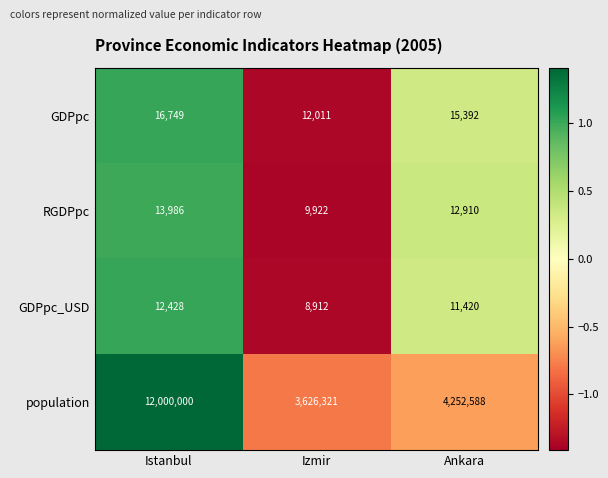

List the series in order of their peak value, lowest first.

GDPpc_USD, RGDPpc, GDPpc, population